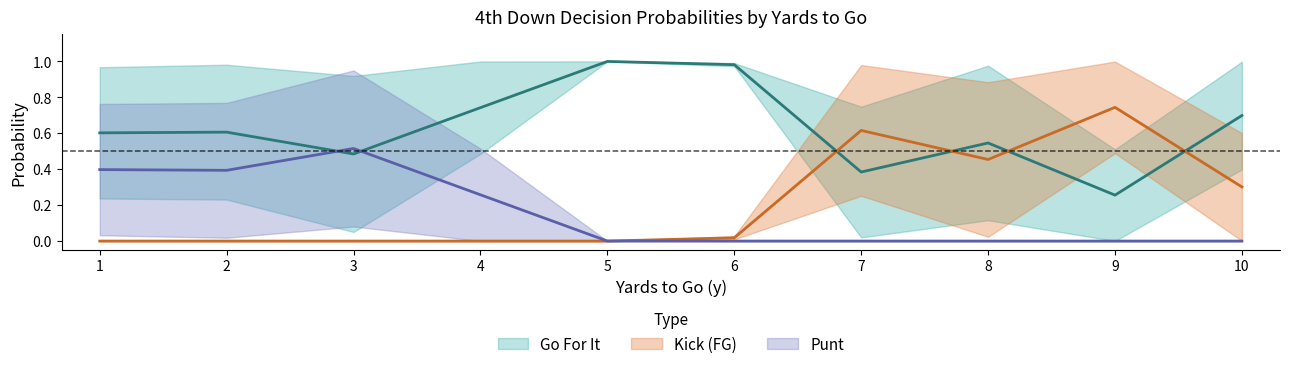

Which series has the largest total across all categories?

gofor_fzone1